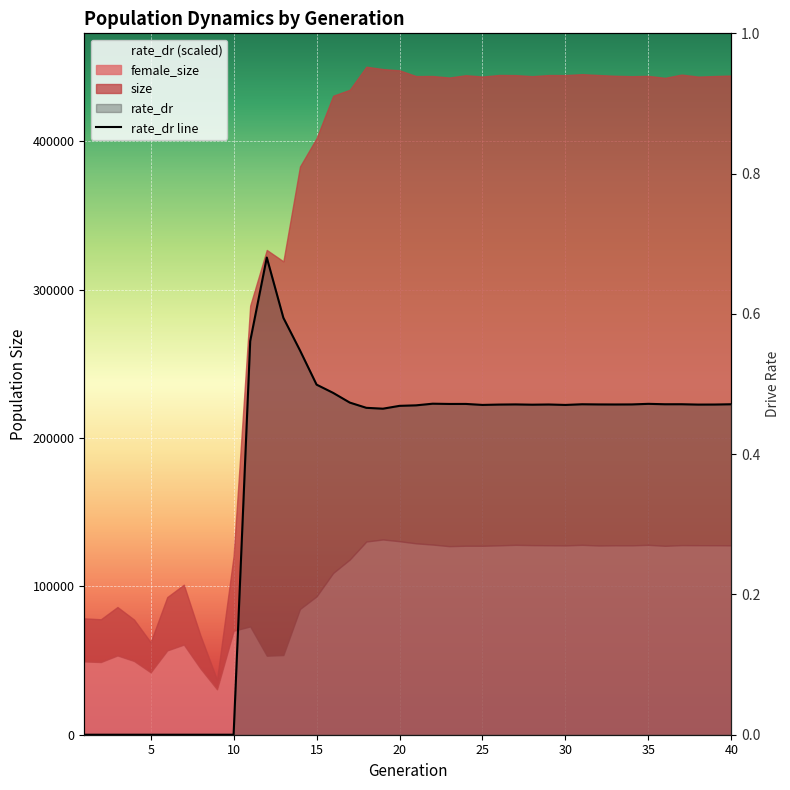

The value at 10 is 0.0. True or false?

True